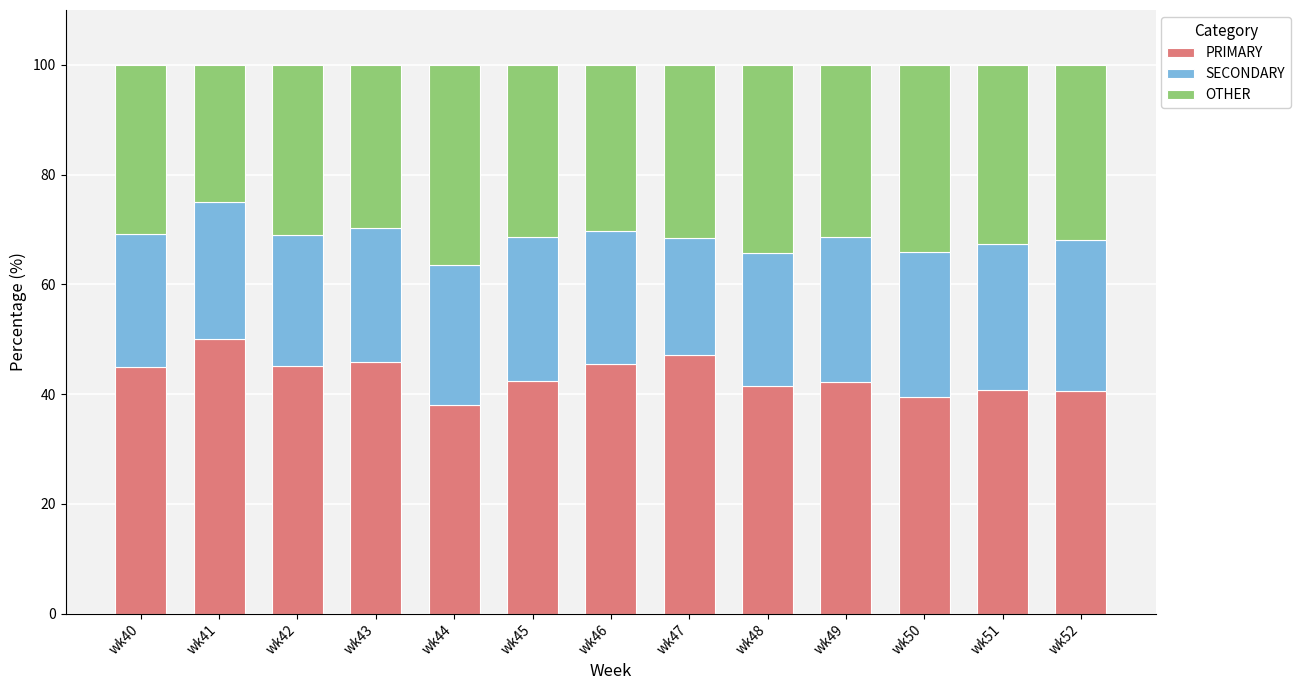

What is the average value of the PRIMARY series?

43.4